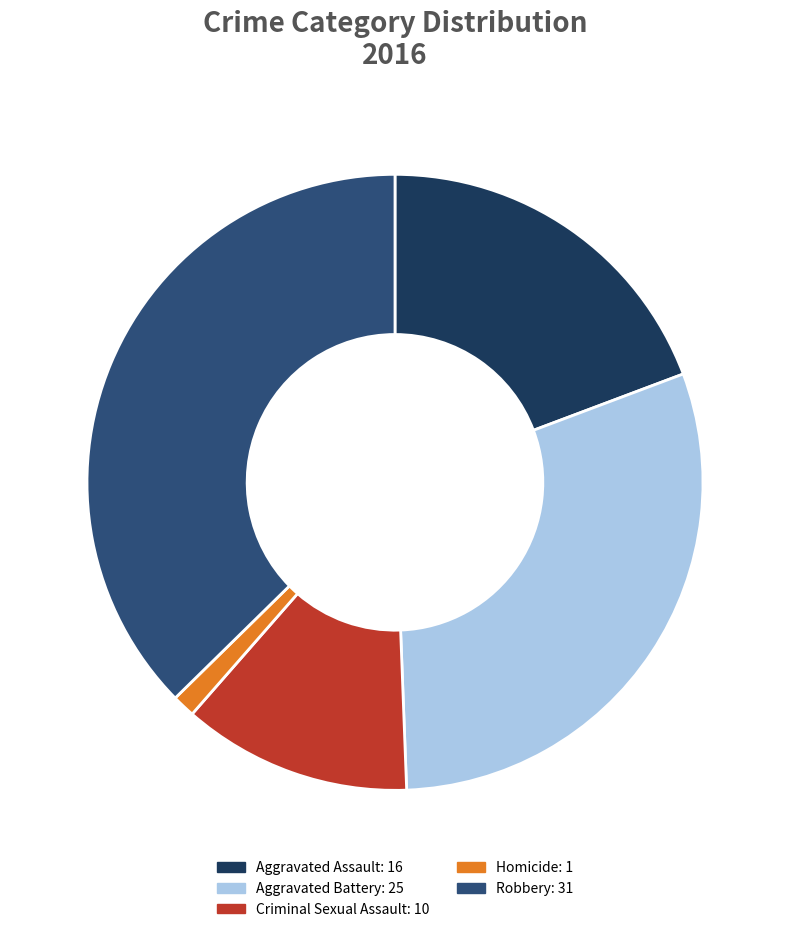

Is Aggravated Battery the majority of the pie?

No